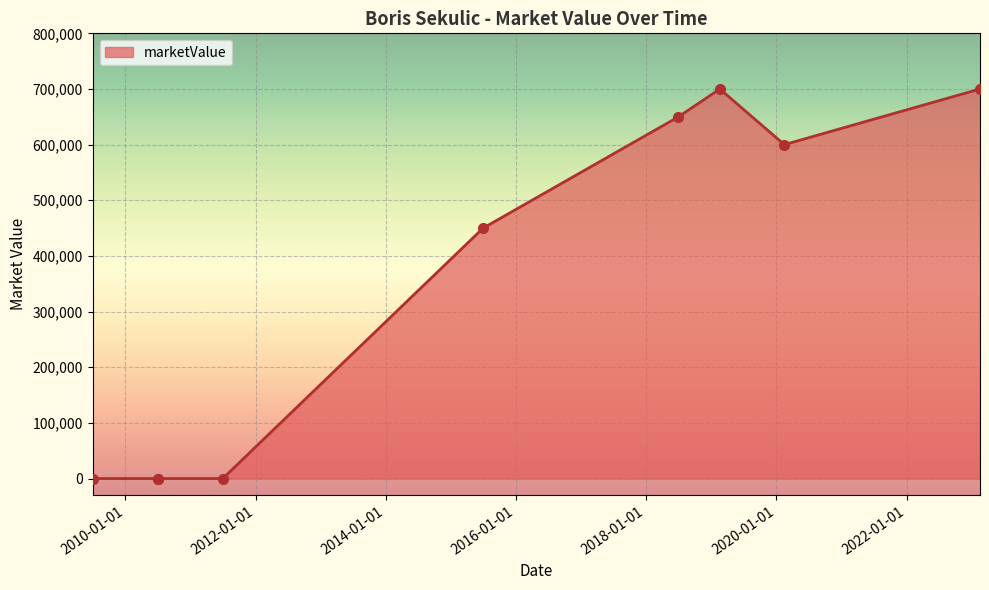

Reading left to right, extract all data points from this chart.

0	0	0	0	450000	650000	700000	600000	700000